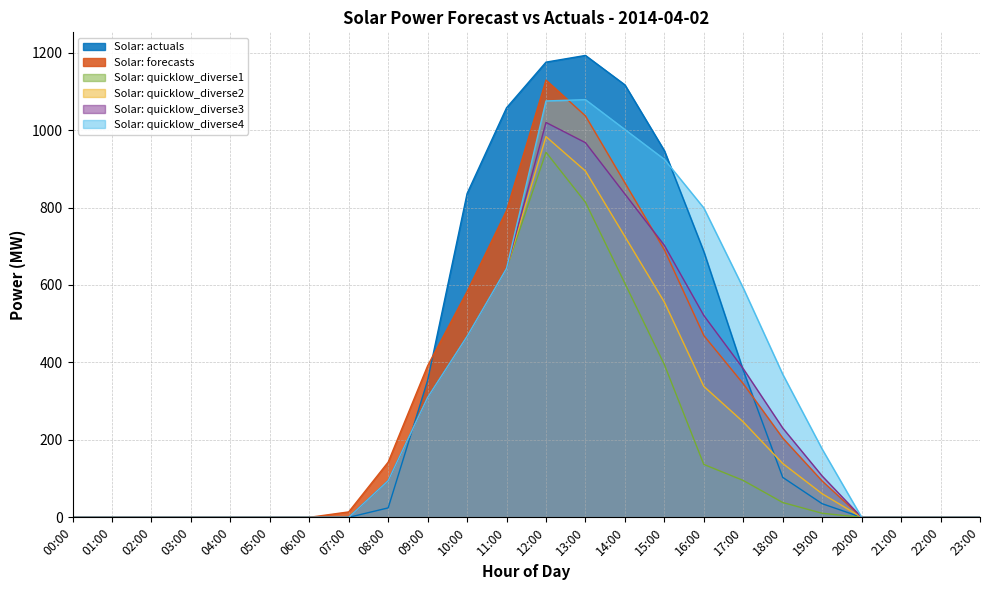

What is the greatest value displayed?

1192.8